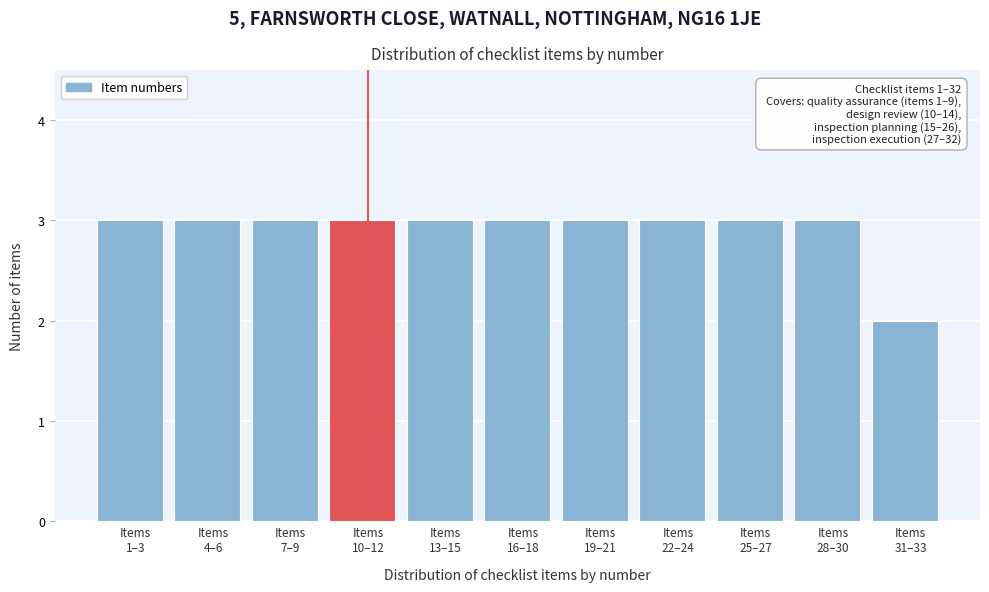

Reading left to right, transcribe all the data shown in this chart.

3	3	3	3	3	3	3	3	3	3	2